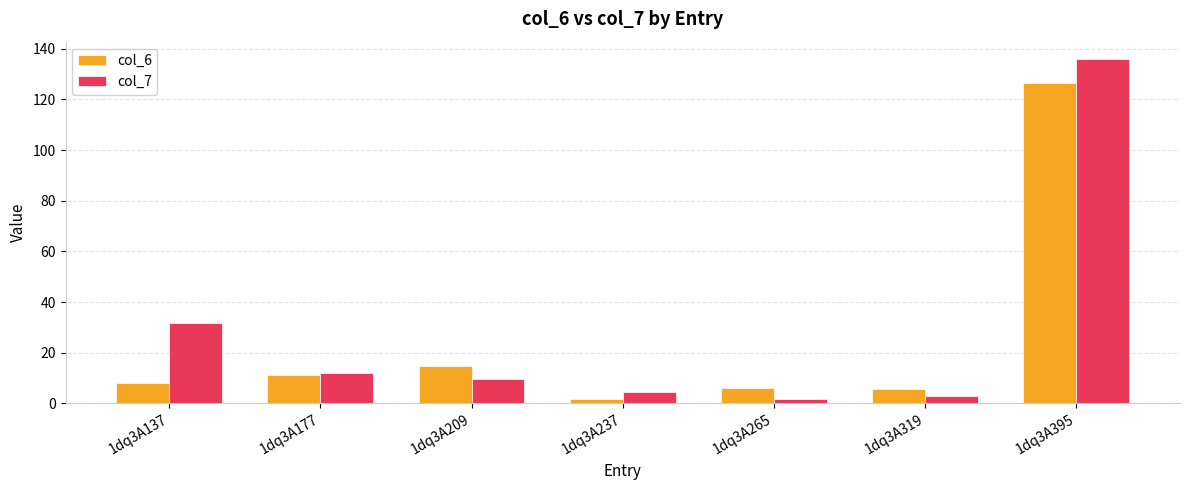

Rank the series by their average value, from lowest to highest.

col_6, col_7